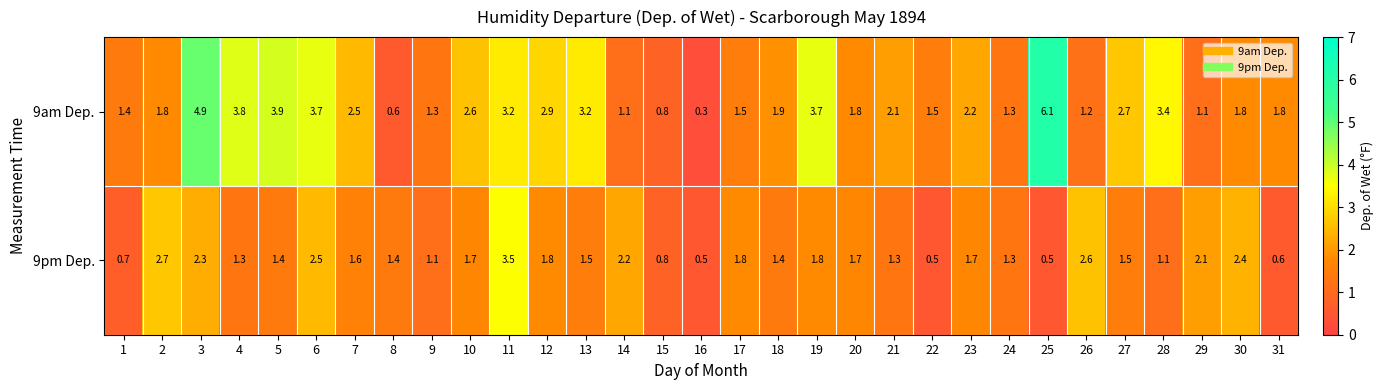

Where is 9pm Dep. nearest to the value 2?

29